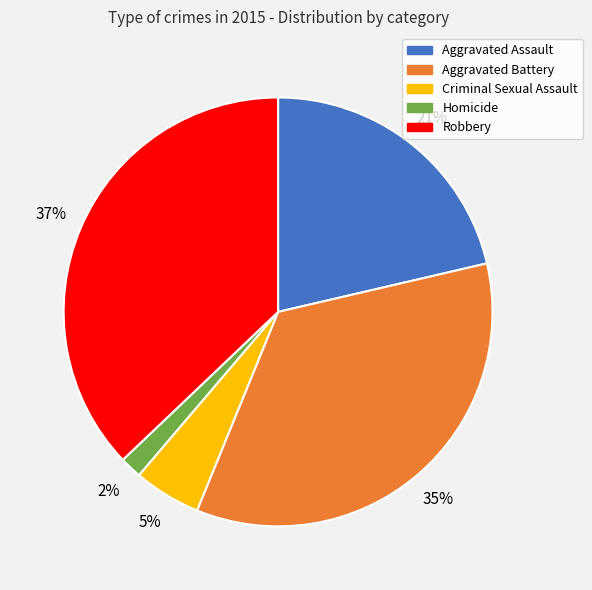

Is there a majority slice in this chart?

No